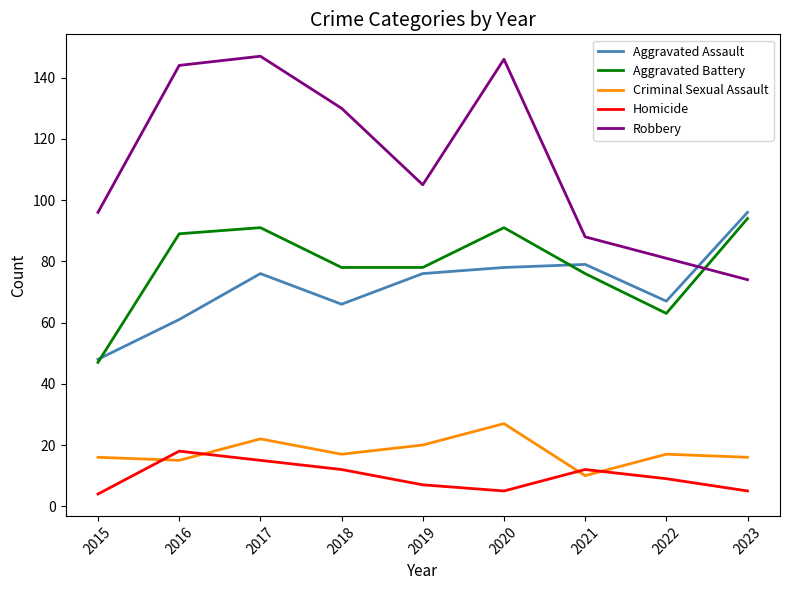

Rank the series at 2016 from highest to lowest value.

Robbery, Aggravated Battery, Aggravated Assault, Homicide, Criminal Sexual Assault